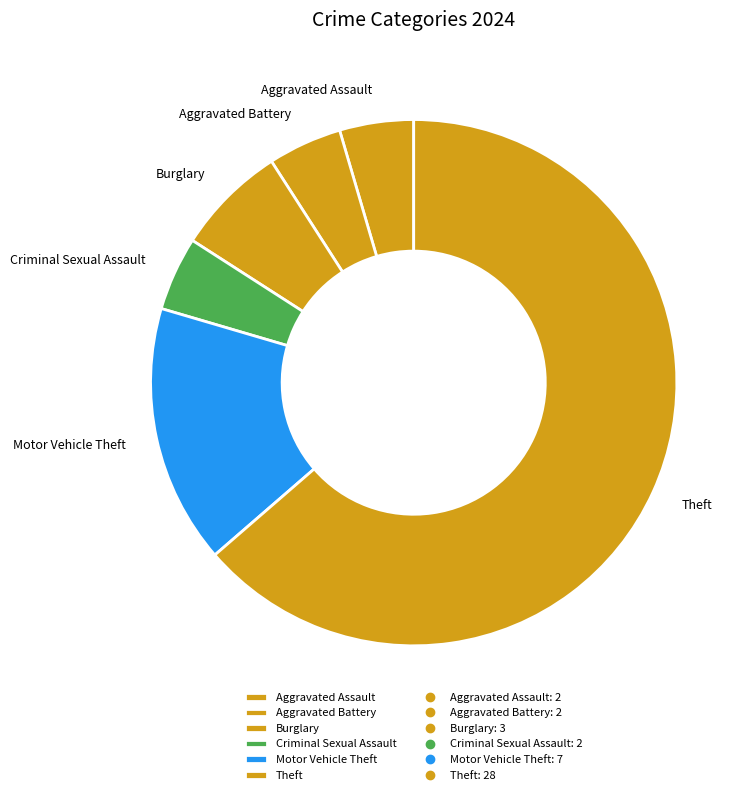

Combined, do Theft and Motor Vehicle Theft account for over 50%?

Yes